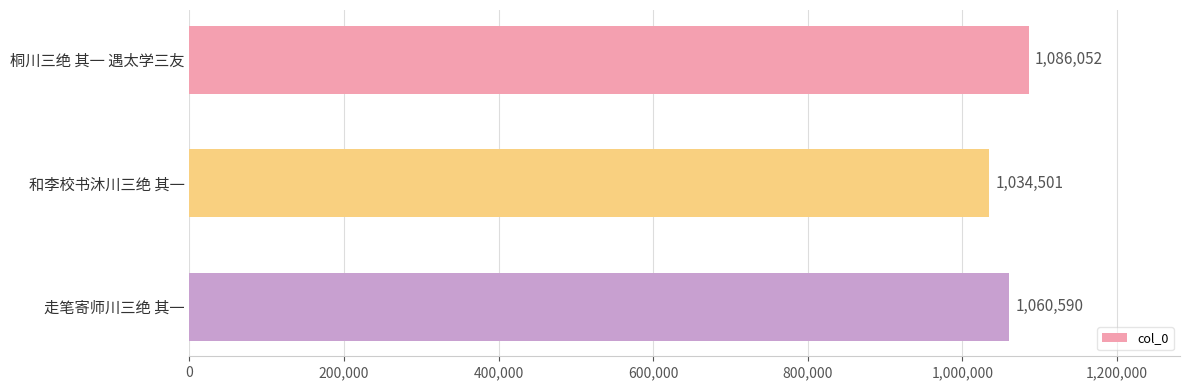

Reading top to bottom, list all the values displayed in this chart.

桐川三绝 其一 遇太学三友=1086052	和李校书沐川三绝 其一=1034501	走笔寄师川三绝 其一=1060590